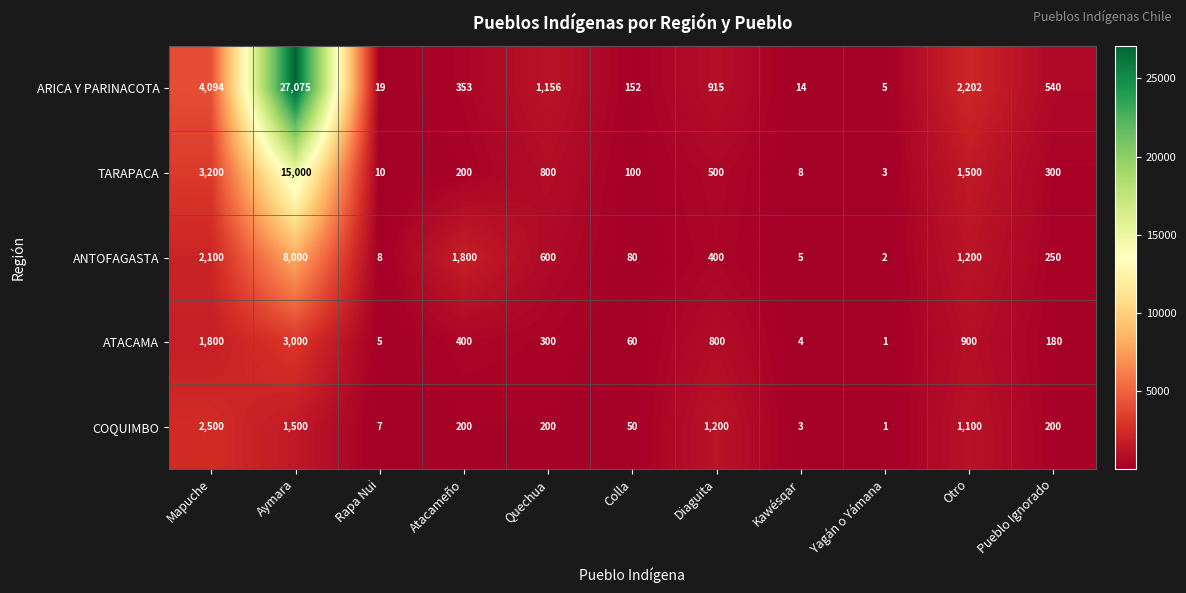

Which series changed the most between Mapuche and Pueblo Ignorado?

ARICA Y PARINACOTA